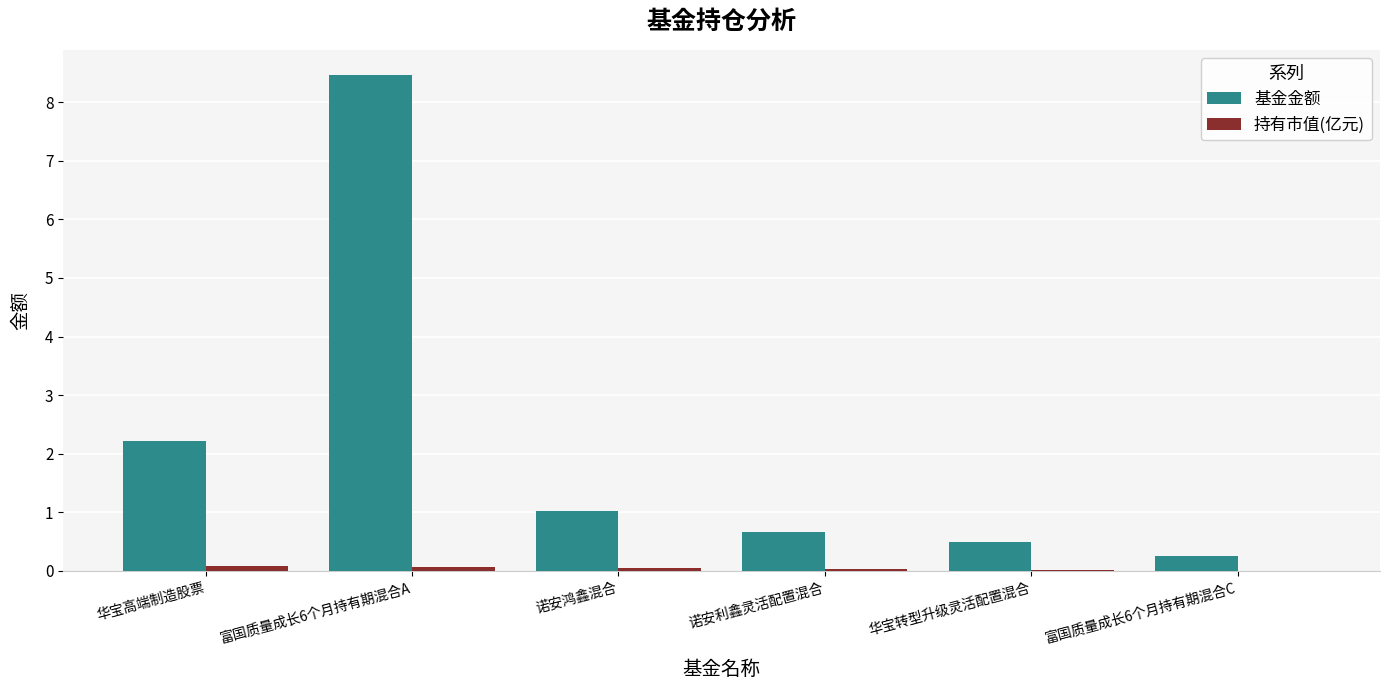

Which series changed the most between 富国质量成长6个月持有期混合A and 华宝转型升级灵活配置混合?

基金金额